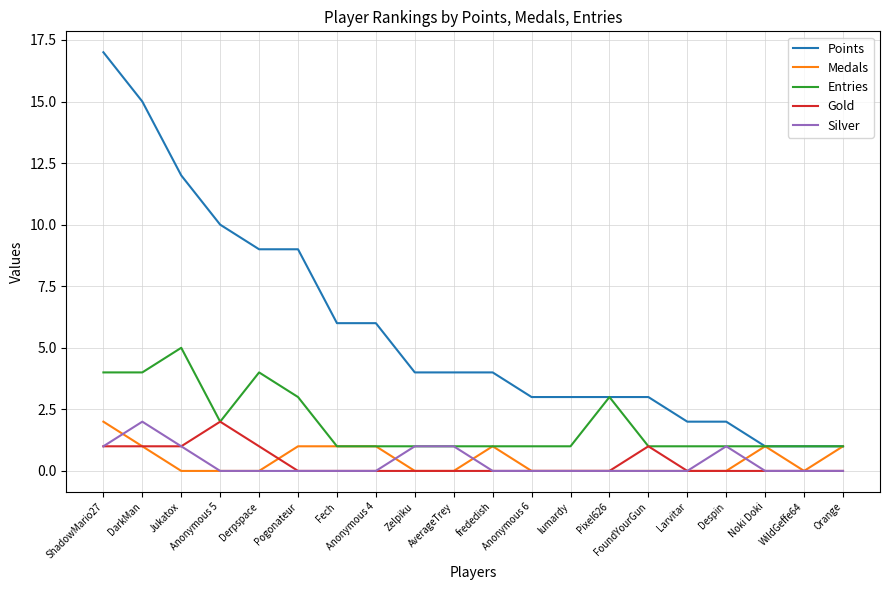

What is the difference between the maximum and minimum values in the Silver series?

2